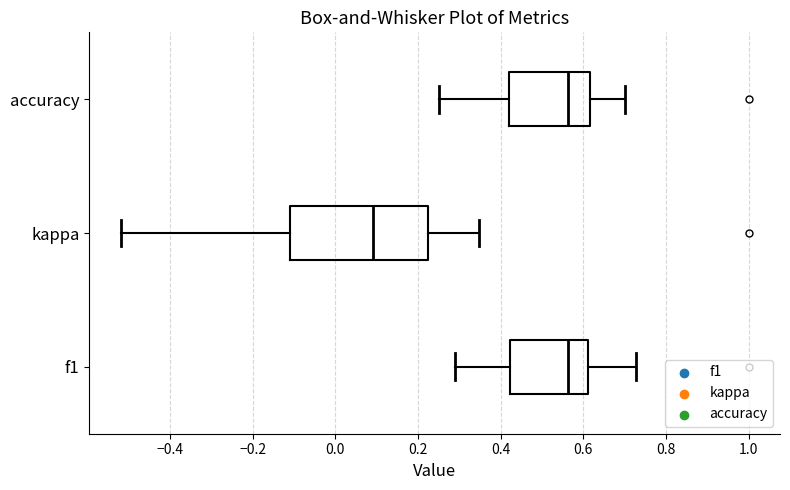

Which box's median line is the furthest to the left?

kappa